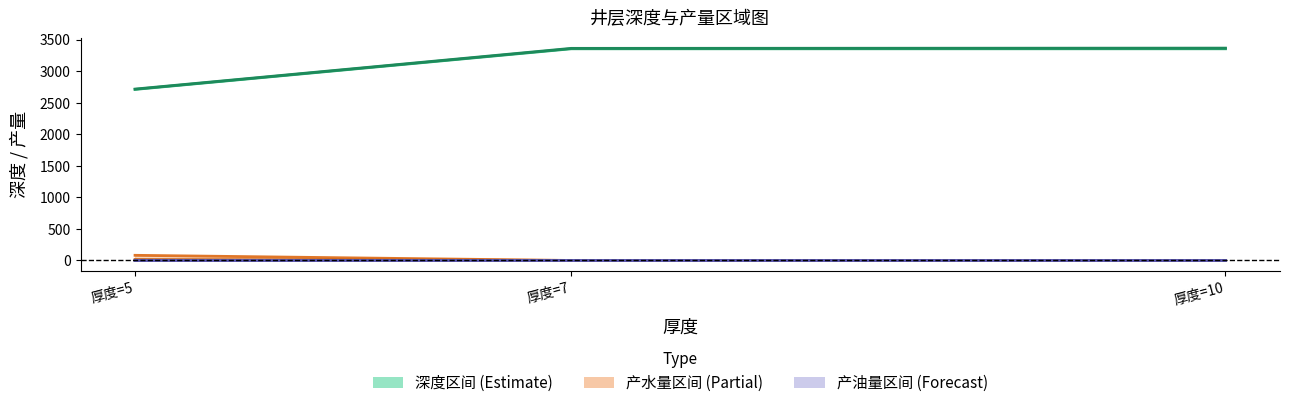

Where does the 底界深度 series first go above 3360?

厚度=10